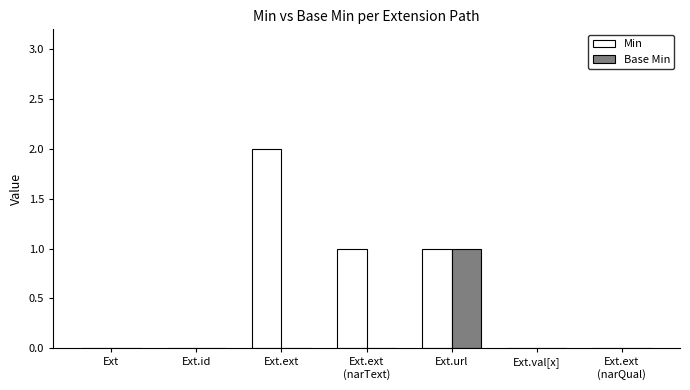

True or false: Base Min has a value of -1 at Ext.

False